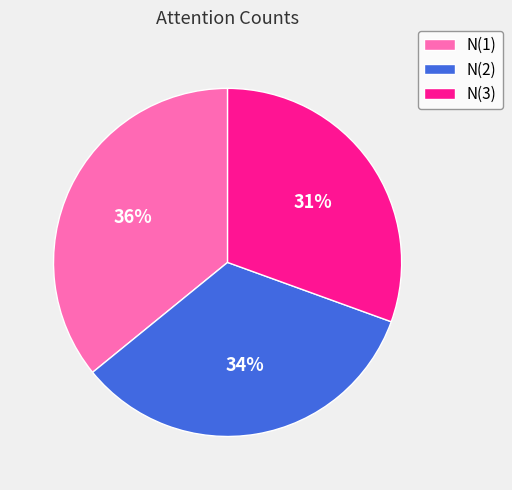

Does N(2) represent more than half of the total?

No